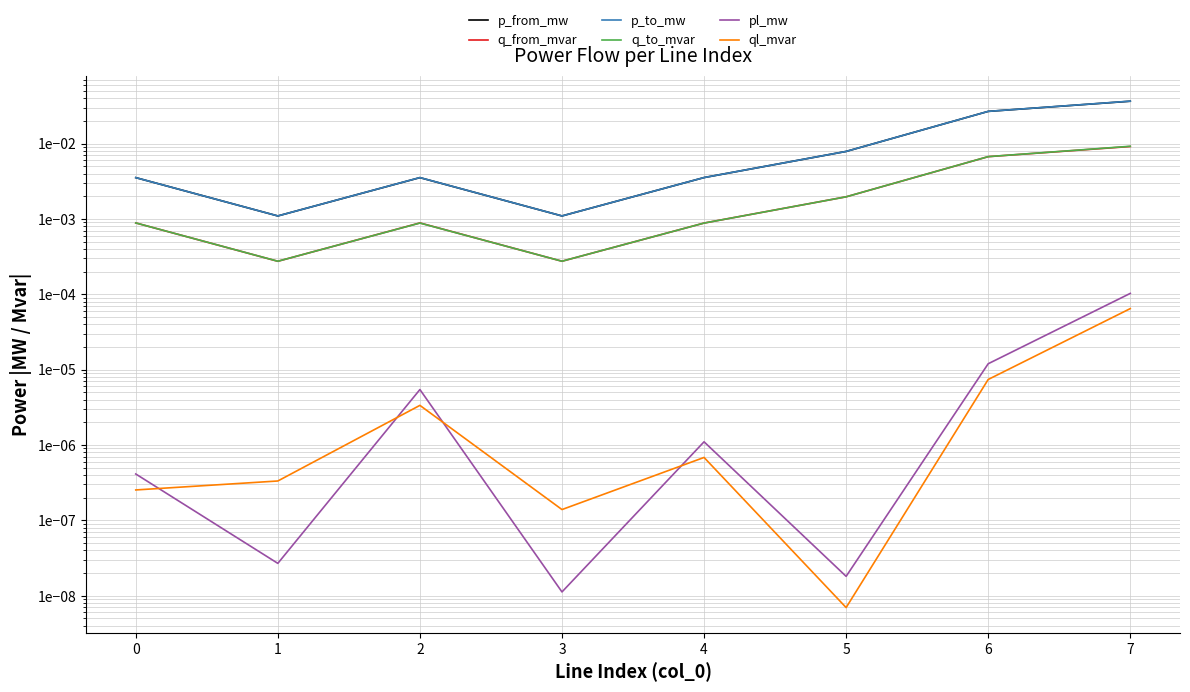

How many interior local valleys does the p_from_mw series have?

2